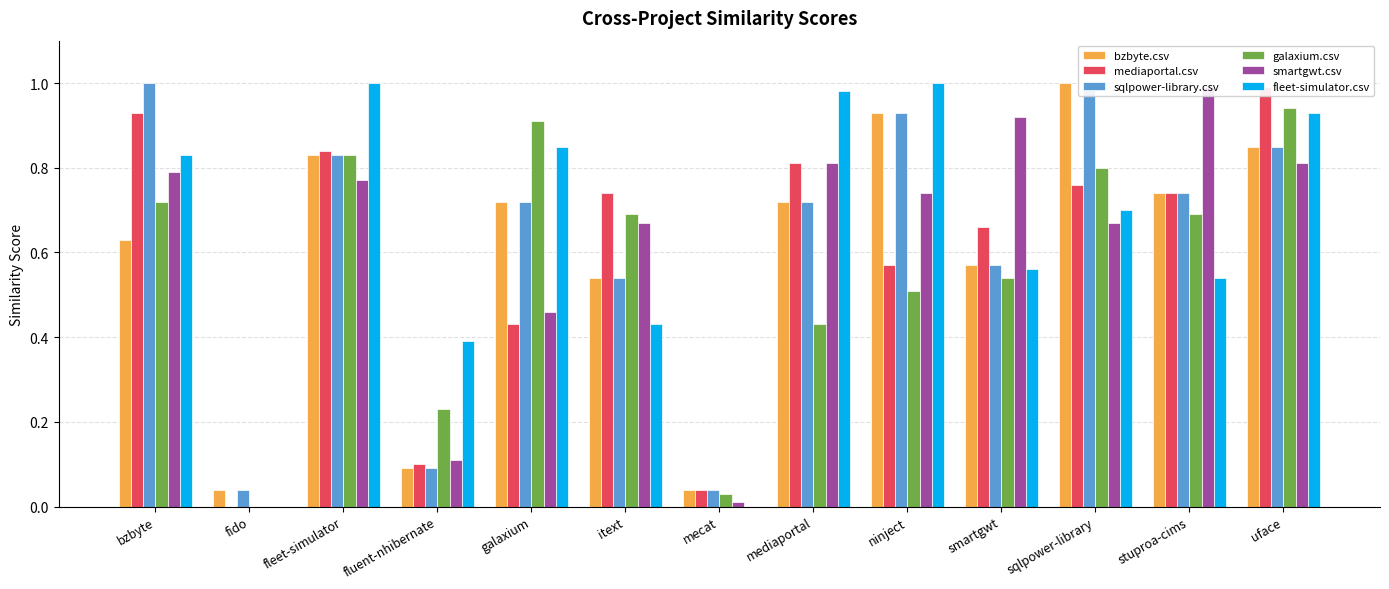

What is the sum of the smartgwt.csv values at ninject and itext?

1.4